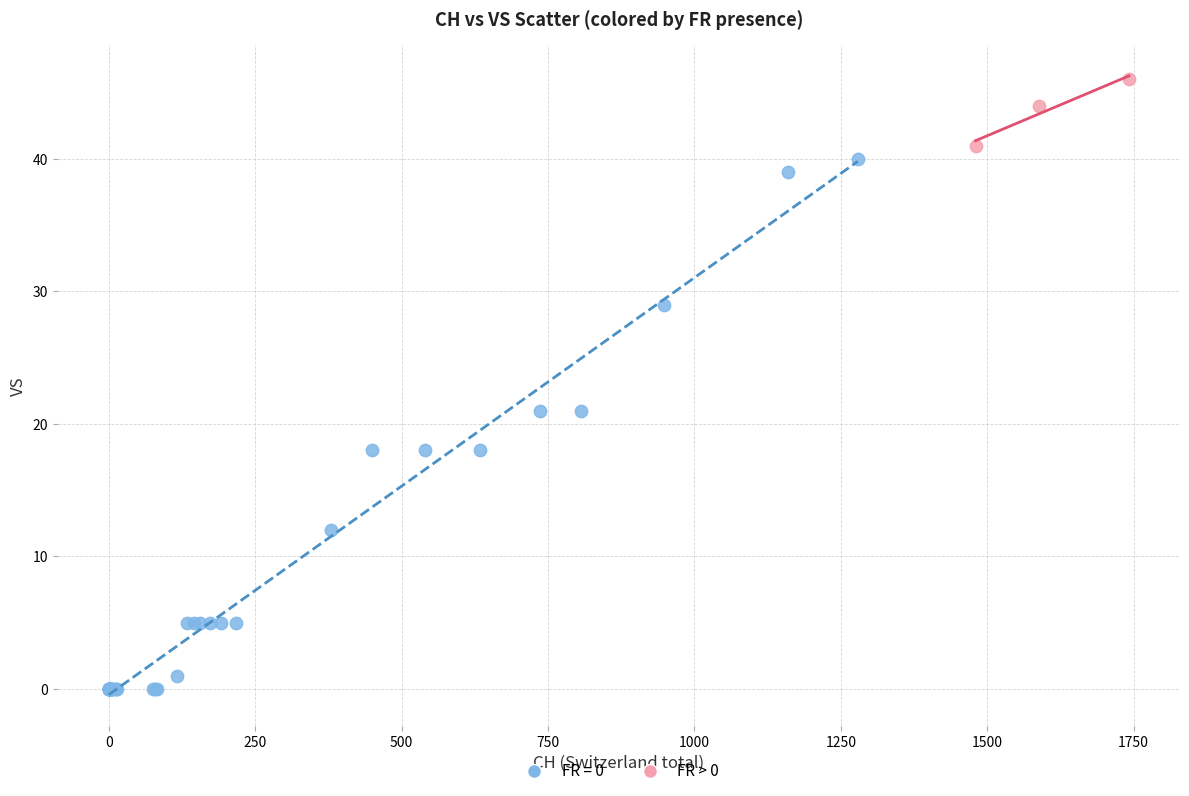

Which series contains the highest Y value?

FR > 0